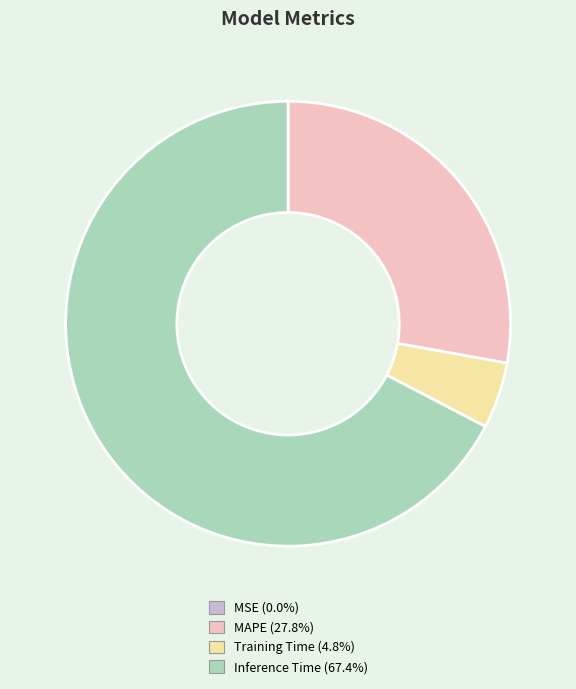

Is there a majority slice in this chart?

Yes